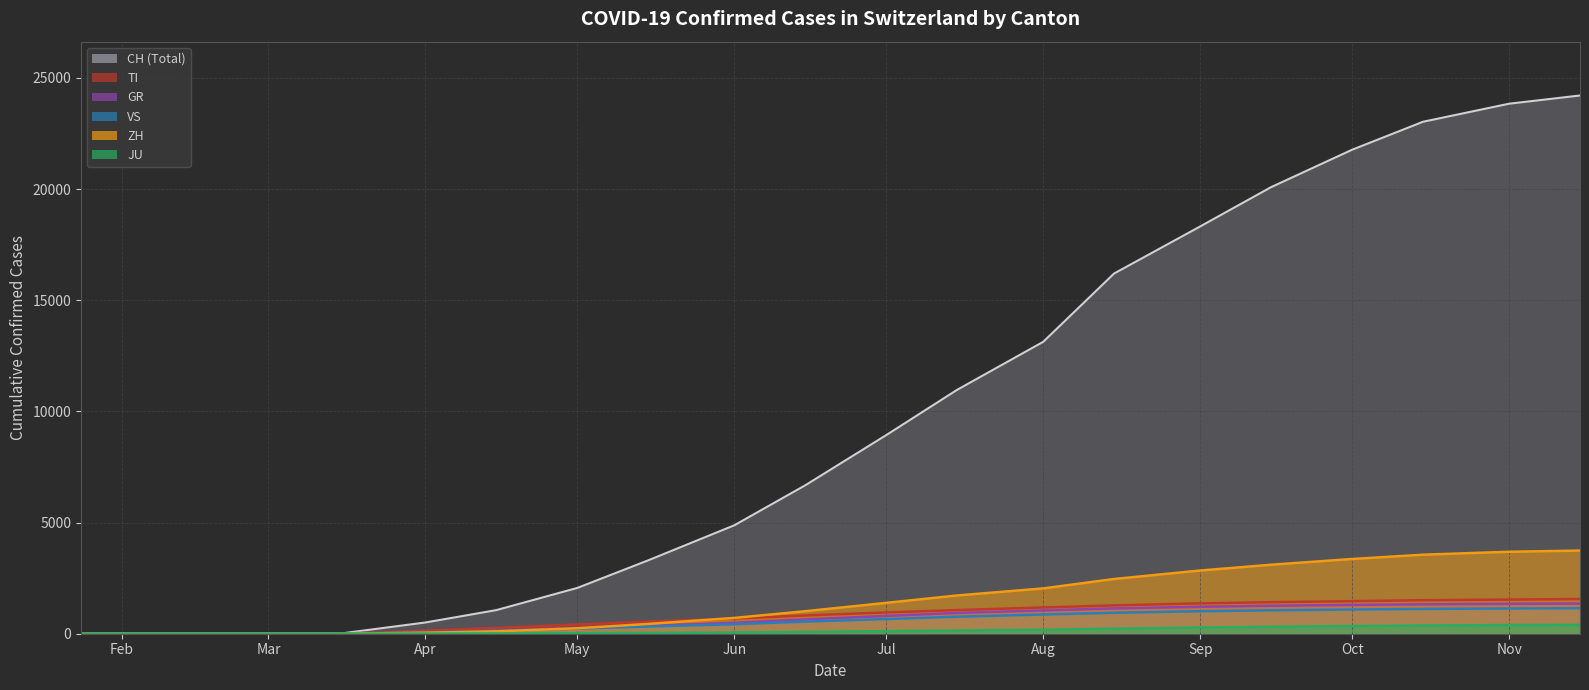

The value of GR at May is 249. True or false?

True